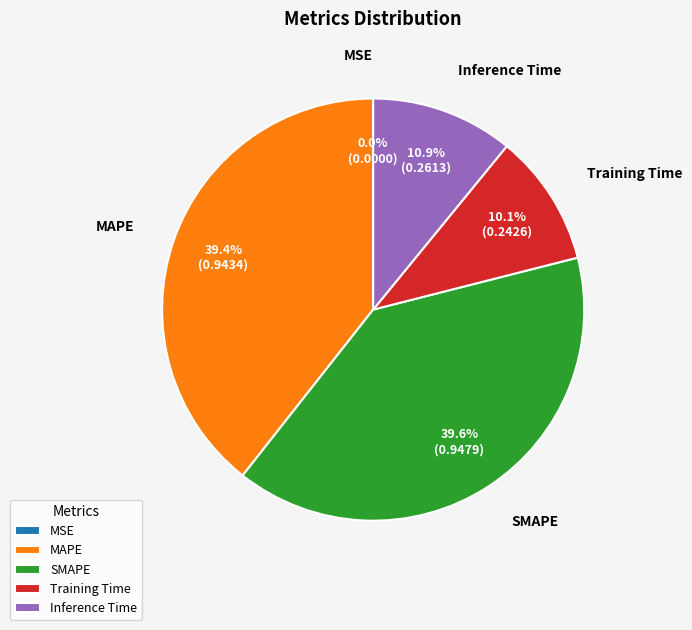

To the nearest percent, what is the difference between the largest and smallest slice percentages?

40%